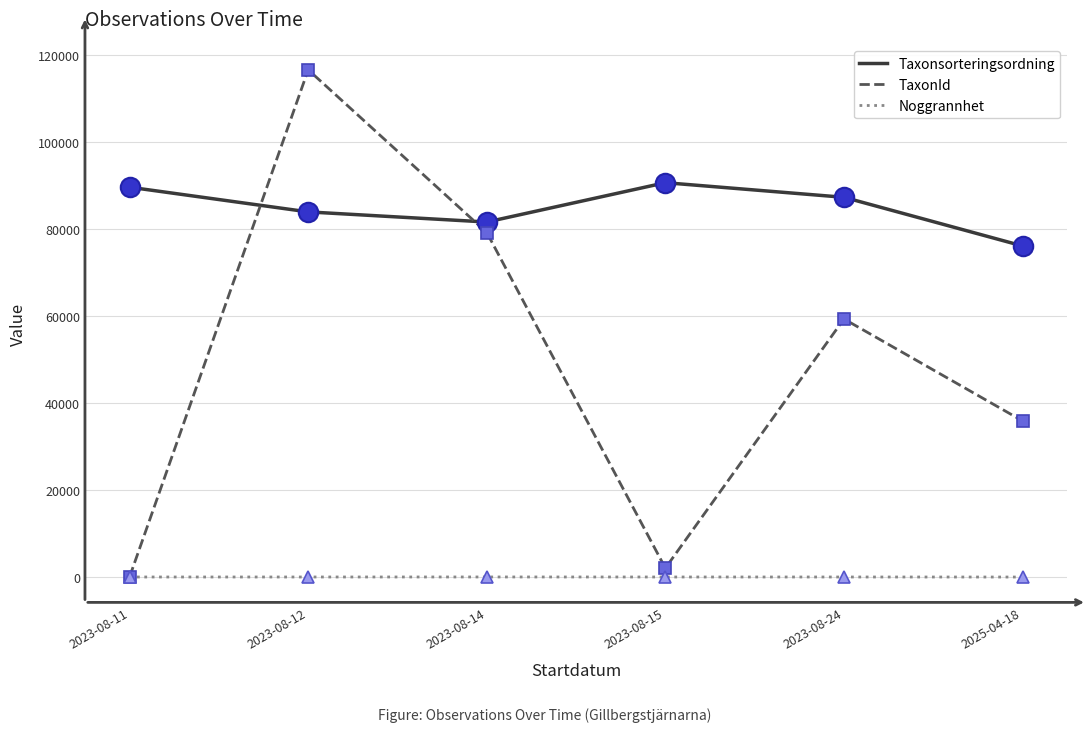

How many times do Taxonsorteringsordning and TaxonId cross each other?

2